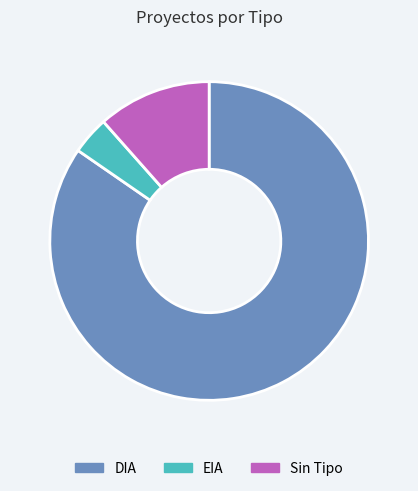

Rank the categories by value from highest to lowest.

DIA, Sin Tipo, EIA